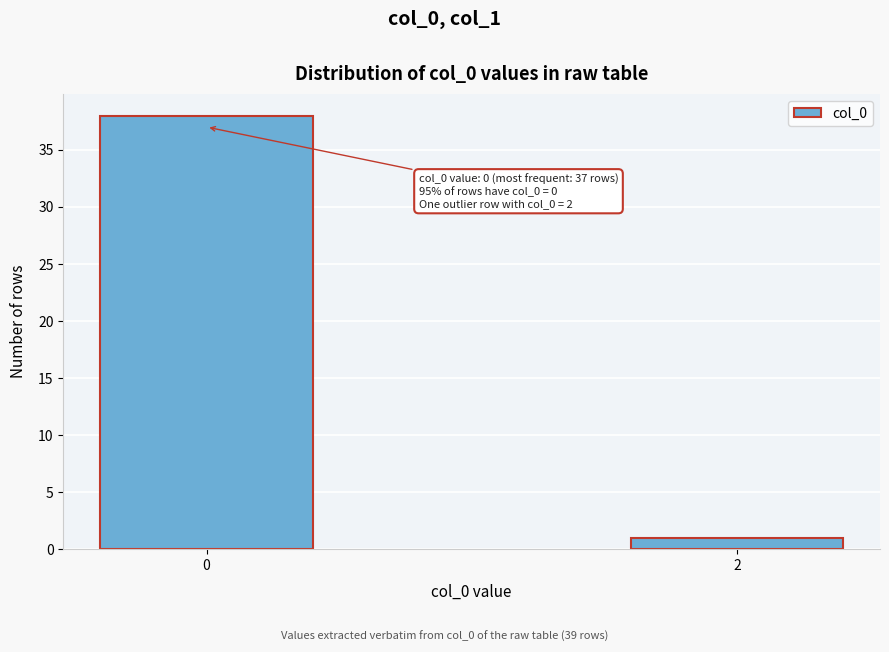

Reading right to left, transcribe all the data shown in this chart.

1	38